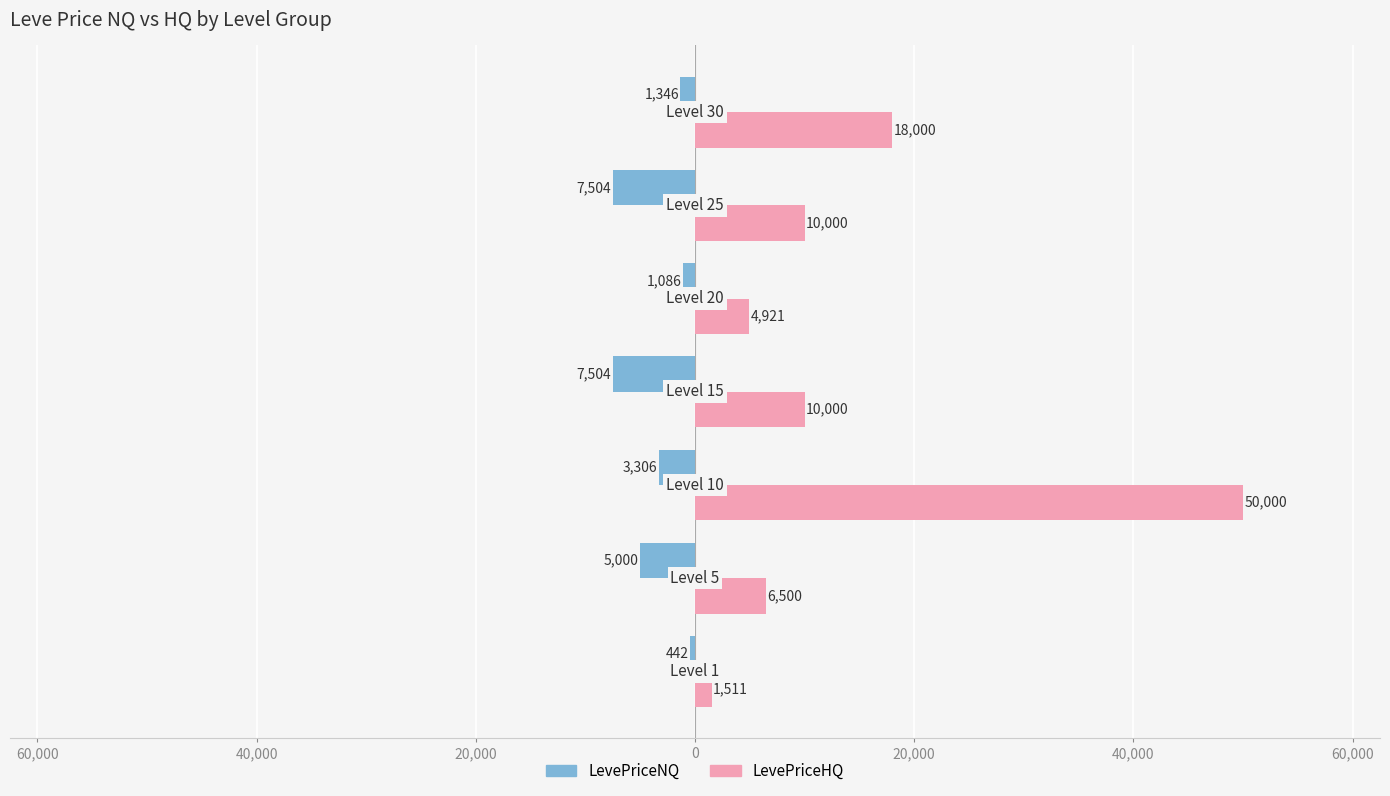

Reading right to left, transcribe all the data shown in this chart.

LevePriceNQ: -1345.8	-7504.0	-1085.6	-7504.0	-3305.8	-5000.0	-442.0
LevePriceHQ: 18000.0	10000.0	4921.2	10000.0	49999.5	6500.0	1511.0